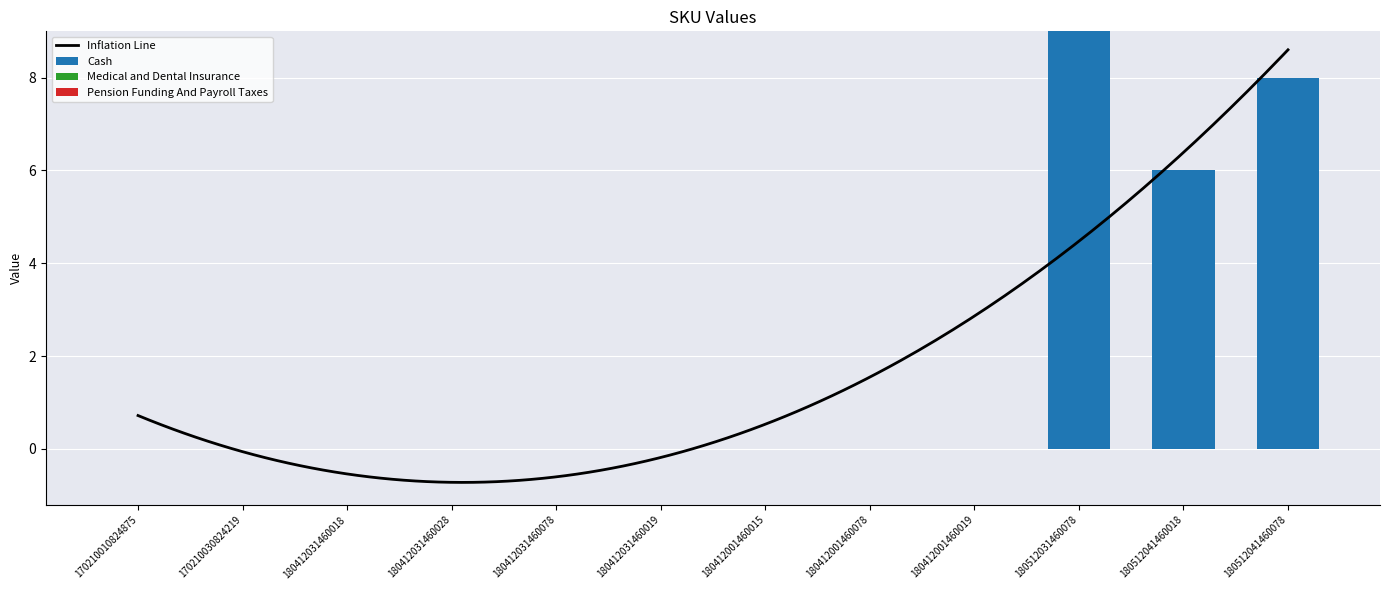

Which series has the widest spread of values?

Cash